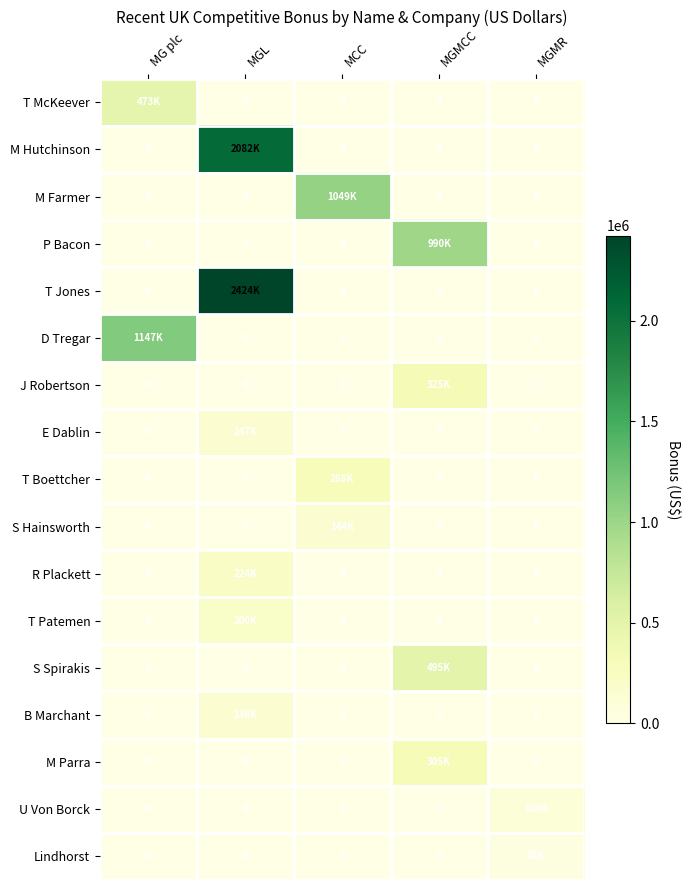

True or false: D Tregar has a value of 0 at MGMCC.

True